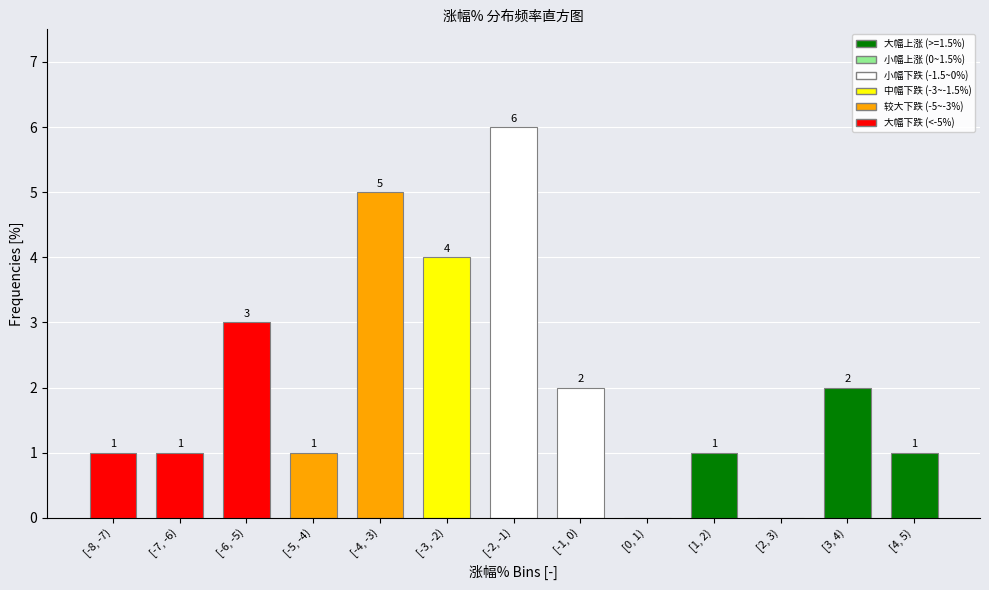

Reading left to right, transcribe all the data shown in this chart.

[-8, -7)=1	[-7, -6)=1	[-6, -5)=3	[-5, -4)=1	[-4, -3)=5	[-3, -2)=4	[-2, -1)=6	[-1, 0)=2	[0, 1)=0	[1, 2)=1	[2, 3)=0	[3, 4)=2	[4, 5)=1